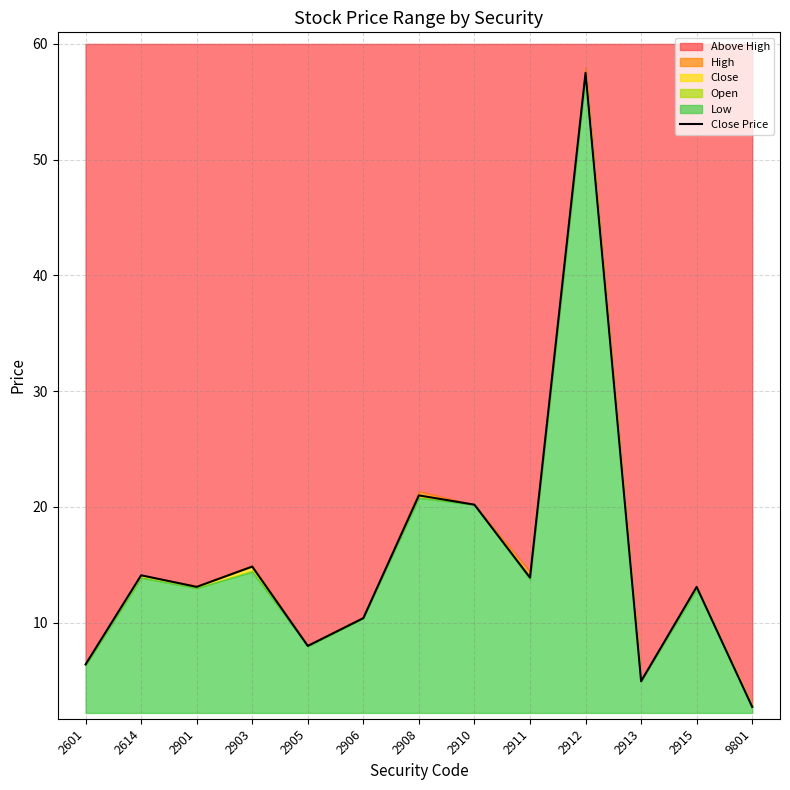

Rank the categories by value from highest to lowest.

2912, 2908, 2910, 2903, 2614, 2911, 2901, 2915, 2906, 2905, 2601, 2913, 9801